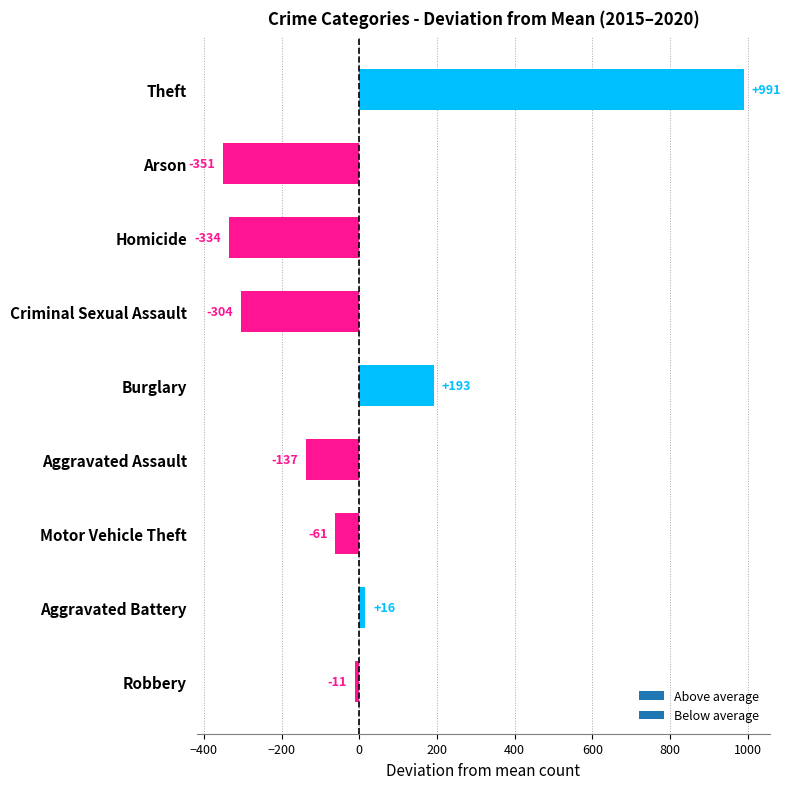

List the labels in order of value, largest first.

Theft, Burglary, Aggravated Battery, Robbery, Motor Vehicle Theft, Aggravated Assault, Criminal Sexual Assault, Homicide, Arson